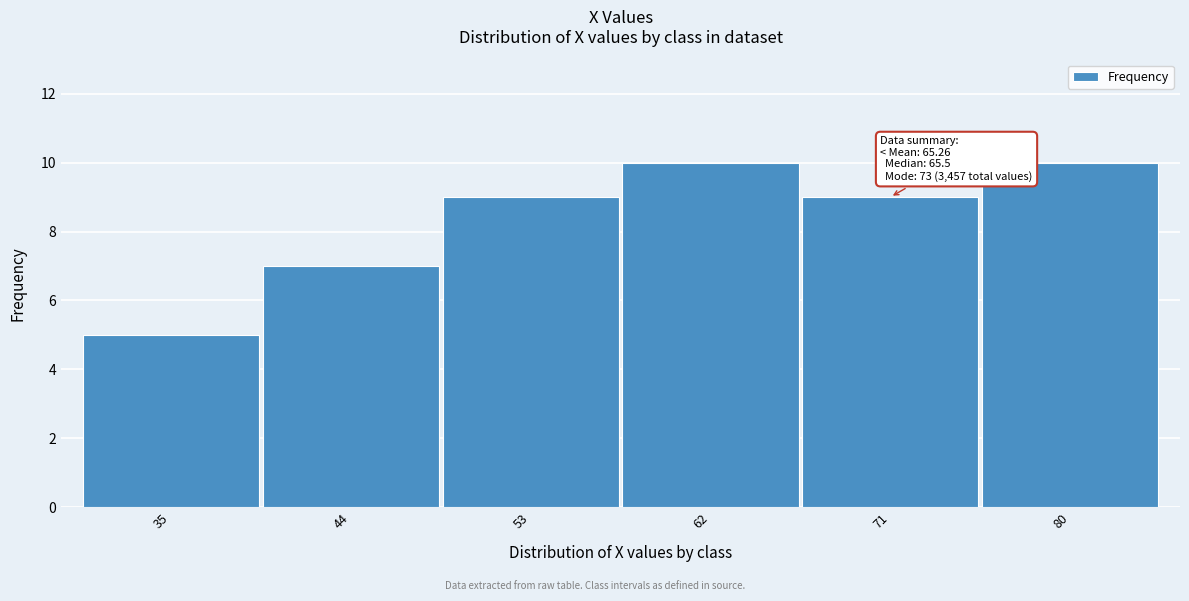

Reading left to right, list all the values displayed in this chart.

5	7	9	10	9	10